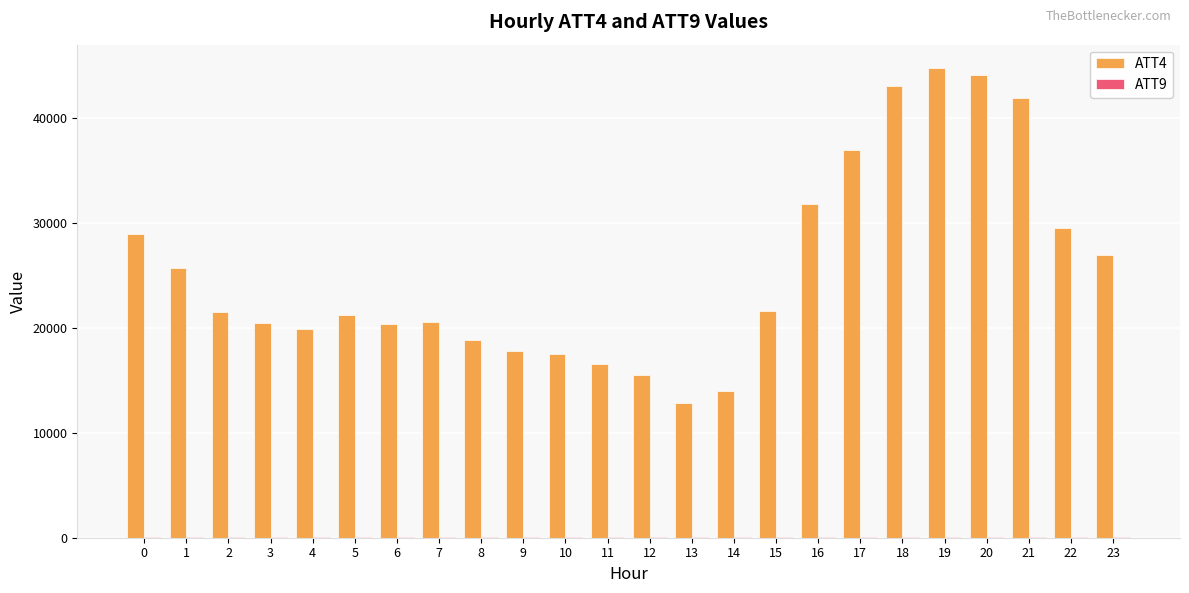

Which series has the largest total across all categories?

ATT4